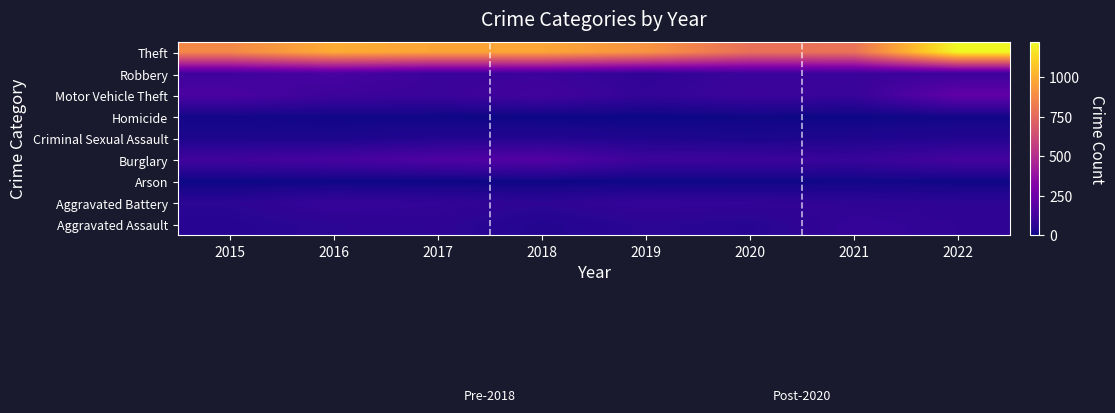

Reading left to right, what are all the values shown in this chart?

Aggravated Assault: 2015=54	2016=66	2017=72	2018=43	2019=65	2020=56	2021=86	2022=76
Aggravated Battery: 2015=64	2016=93	2017=82	2018=70	2019=88	2020=82	2021=74	2022=70
Arson: 2015=2	2016=2	2017=1	2018=3	2019=2	2020=4	2021=8	2022=4
Burglary: 2015=121	2016=139	2017=162	2018=176	2019=110	2020=110	2021=95	2022=132
Criminal Sexual Assault: 2015=28	2016=28	2017=43	2018=43	2019=36	2020=26	2021=36	2022=42
Homicide: 2015=13	2016=8	2017=5	2018=2	2019=0	2020=6	2021=2	2022=9
Motor Vehicle Theft: 2015=150	2016=110	2017=103	2018=127	2019=84	2020=107	2021=96	2022=215
Robbery: 2015=117	2016=144	2017=104	2018=107	2019=75	2020=102	2021=103	2022=108
Theft: 2015=873	2016=994	2017=970	2018=974	2019=912	2020=781	2021=789	2022=1220